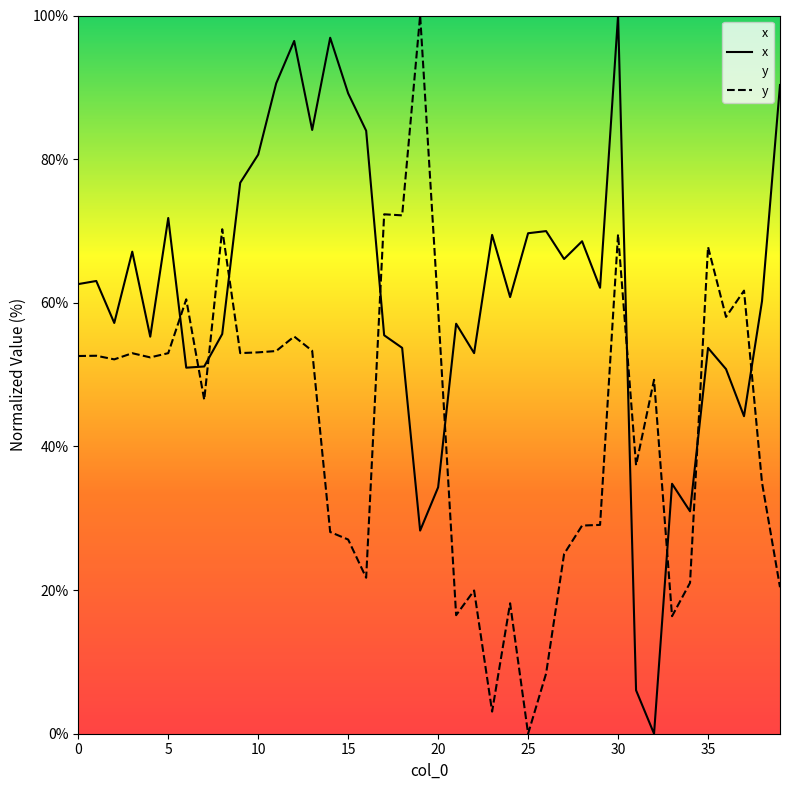

What is the difference between the x values at 24 and 16?

23.2